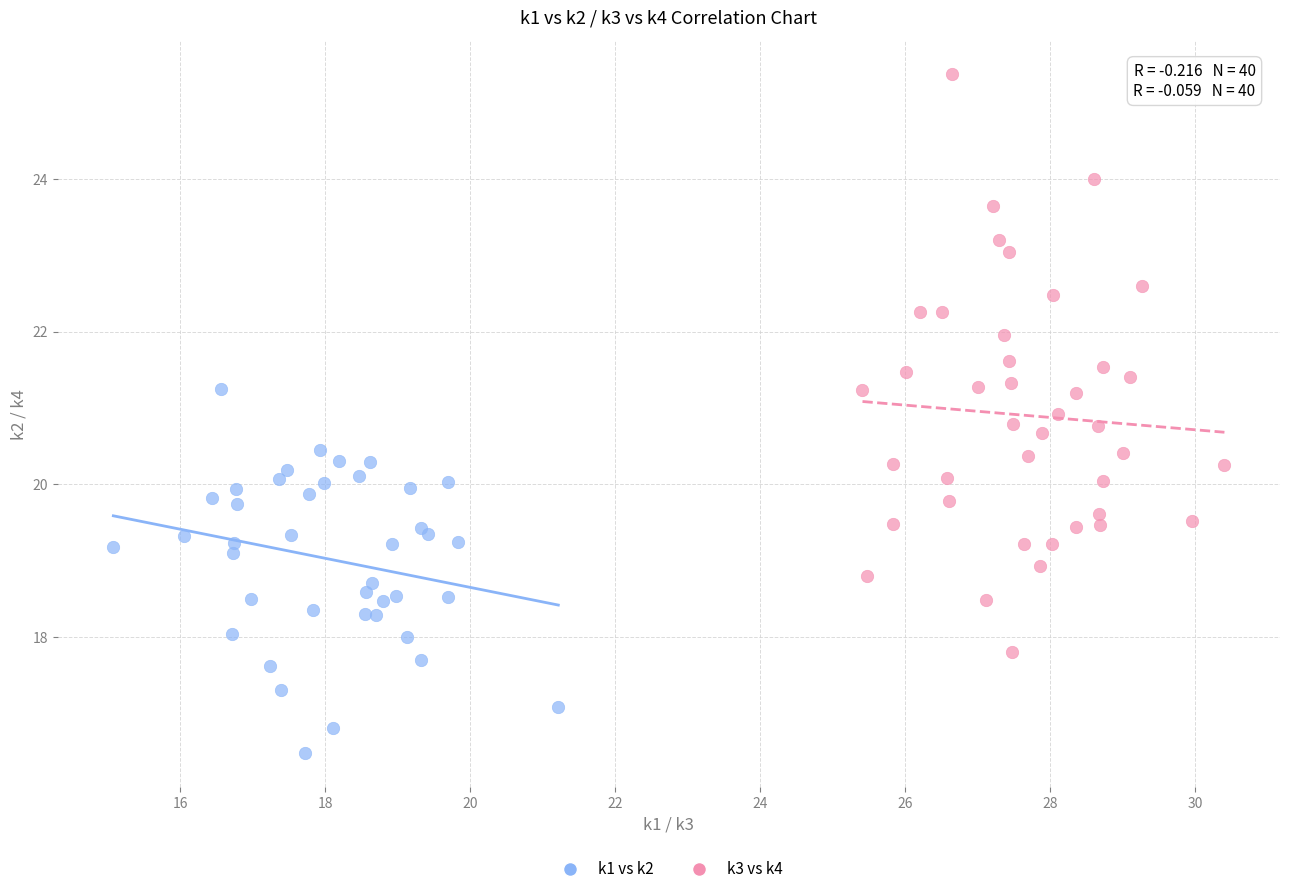

Which series reaches the maximum Y coordinate?

k3 vs k4